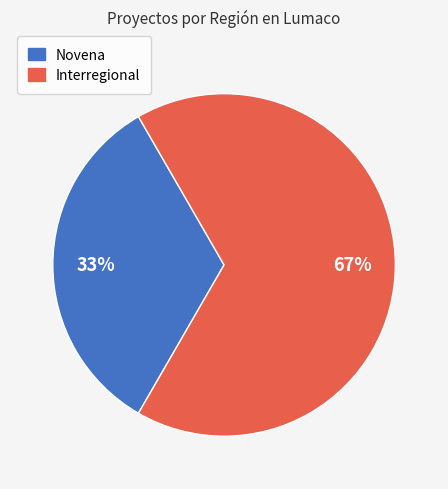

To the nearest percent, what is the average slice percentage?

50%